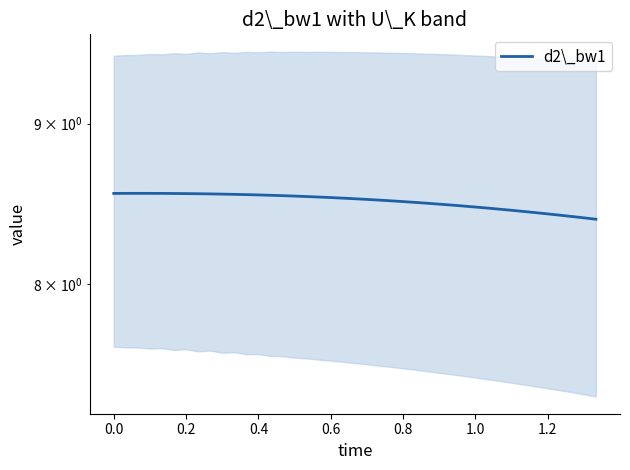

What is the label of the 33rd point from the right?

1.2